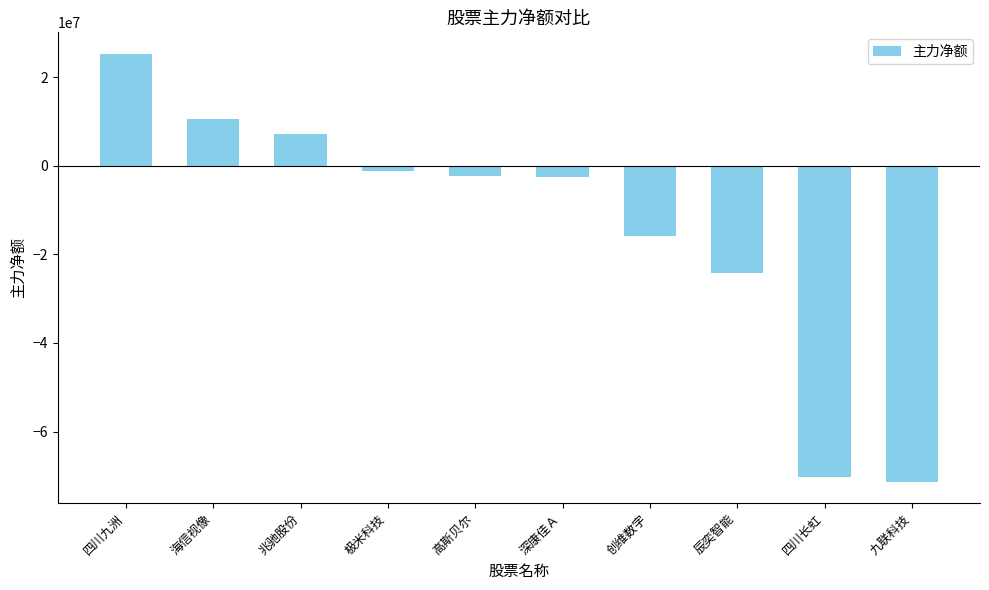

Which category has the highest value across all series?

四川九洲